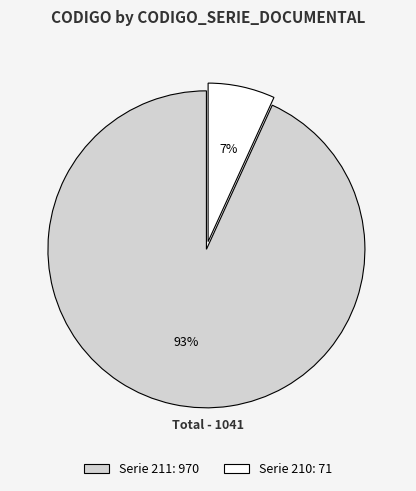

To the nearest percent, what is the combined percentage of Serie 211: 970 and Serie 210: 71?

100%